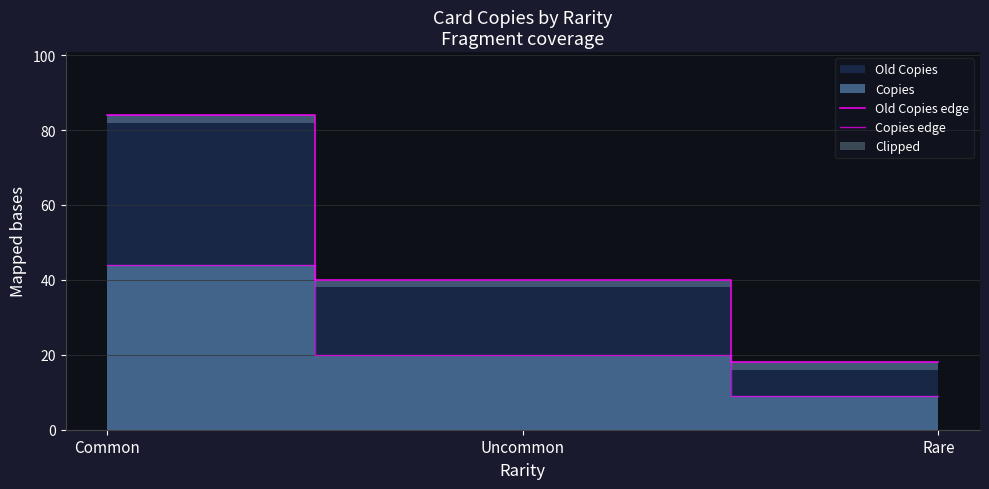

The value of Old Copies edge at Uncommon is 40. True or false?

True